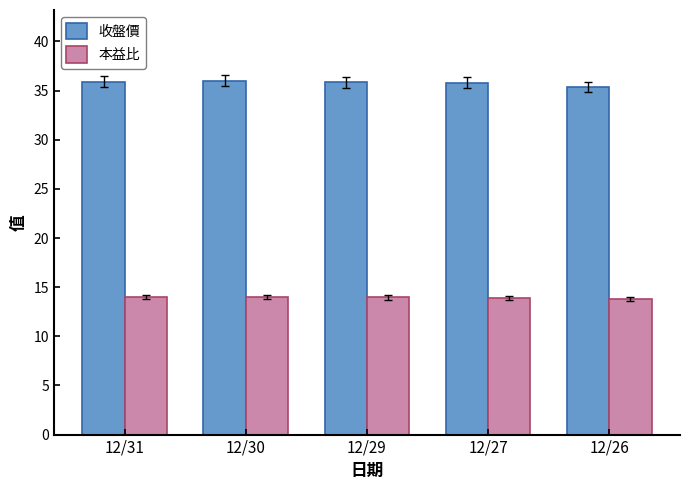

True or false: 收盤價 has a value of 35.8 at 12/27.

True